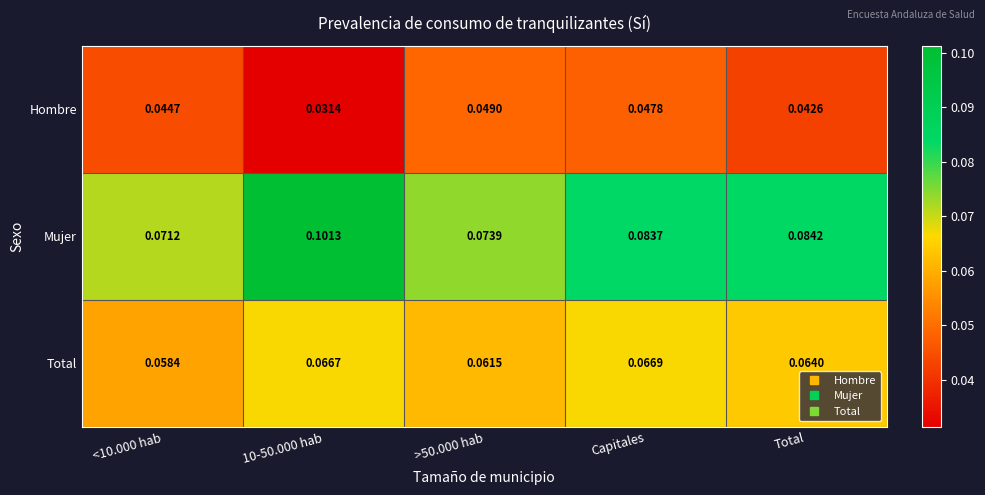

Between 10-50.000 hab and Capitales, which series saw the biggest shift?

Mujer